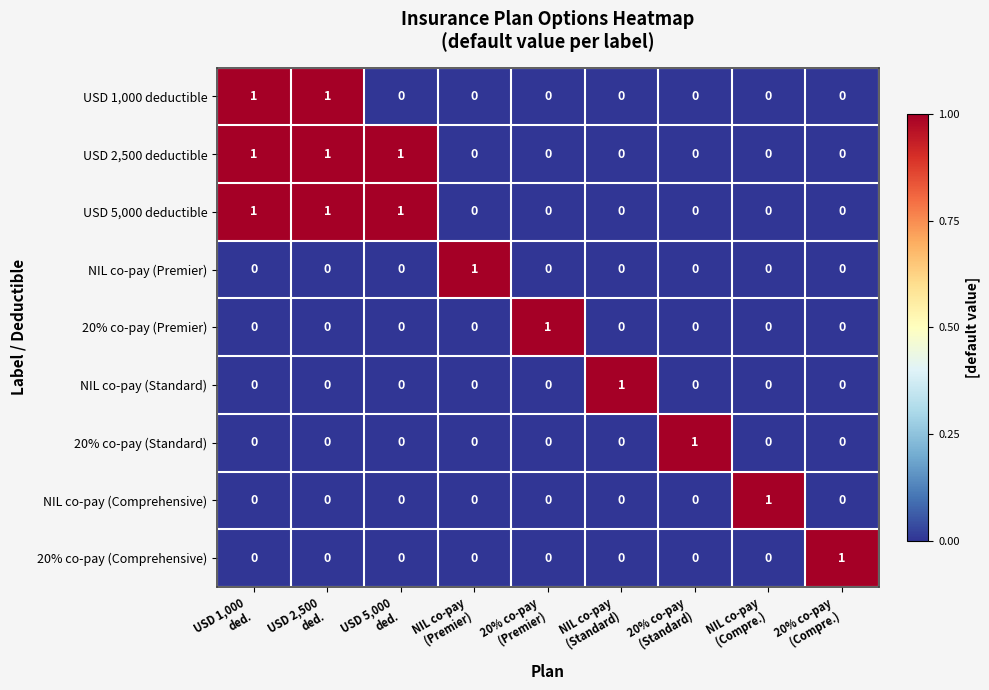

At how many categories does at least one series exceed 0?

9